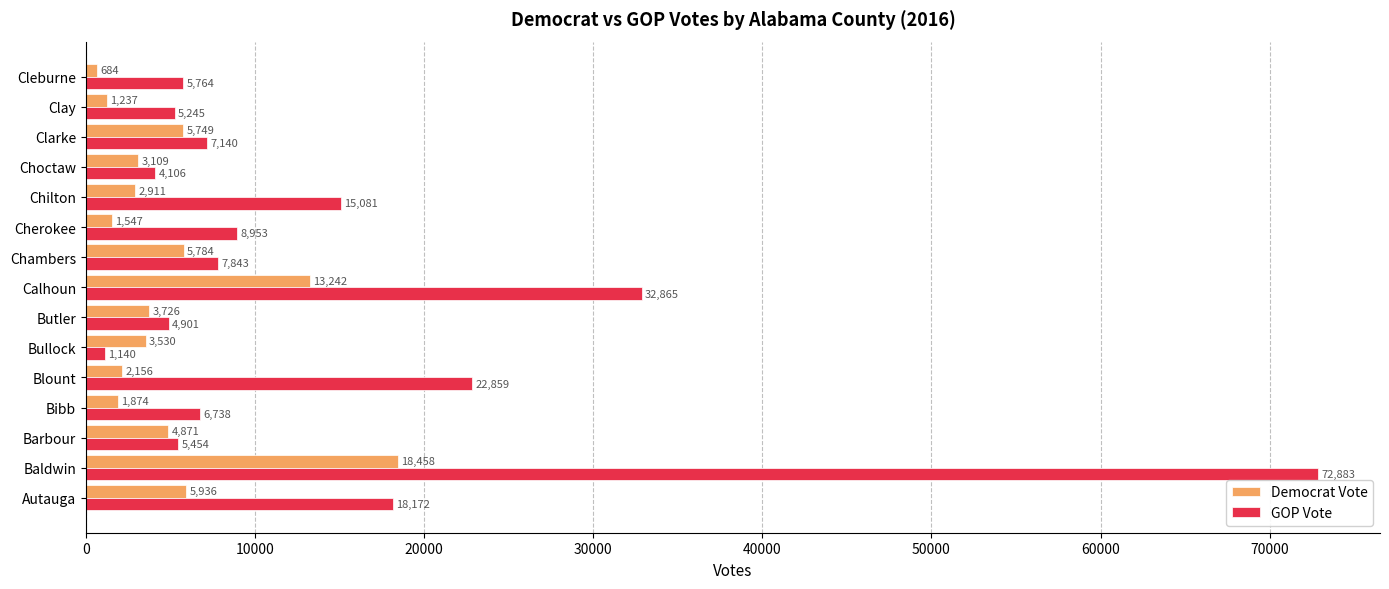

What is the maximum value shown in the chart?

72883